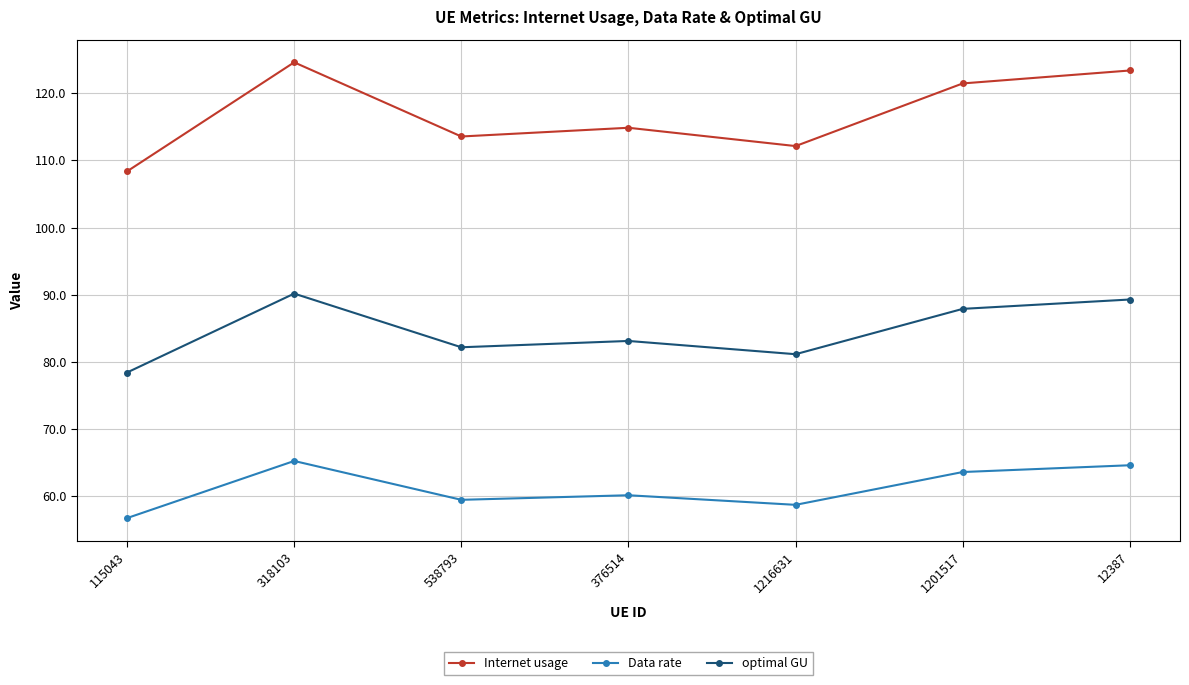

Where is the first local maximum for optimal GU?

318103